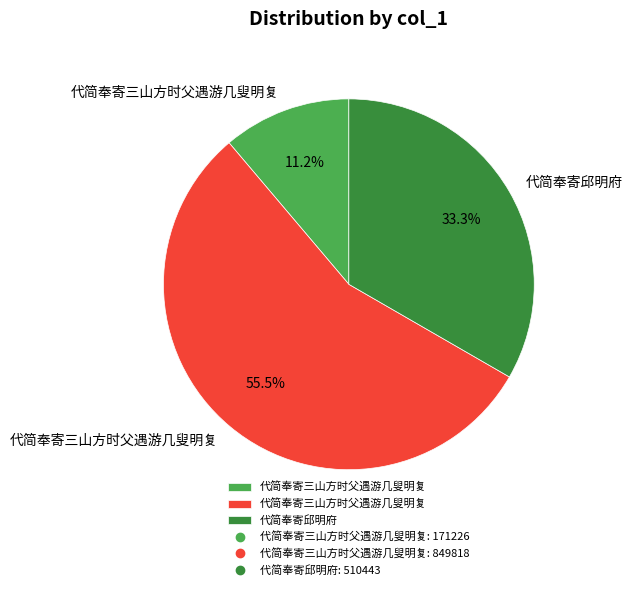

Is there any slice that represents more than half of the pie?

Yes